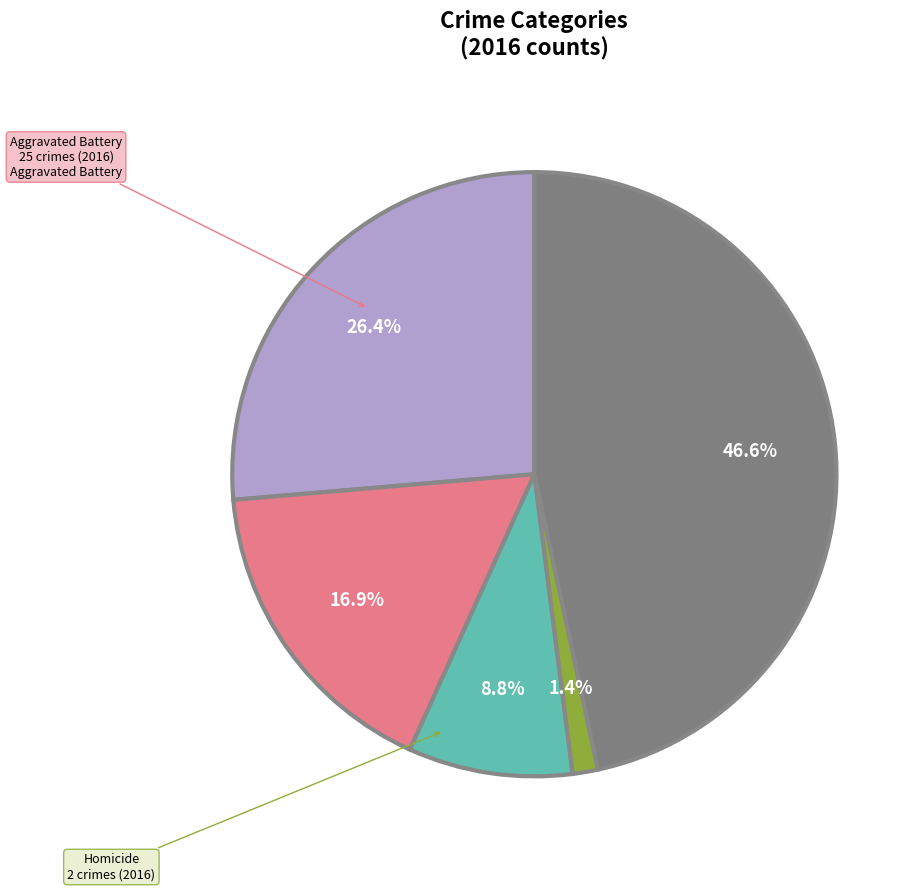

The Robbery slice represents 47% of the pie. True or false?

True